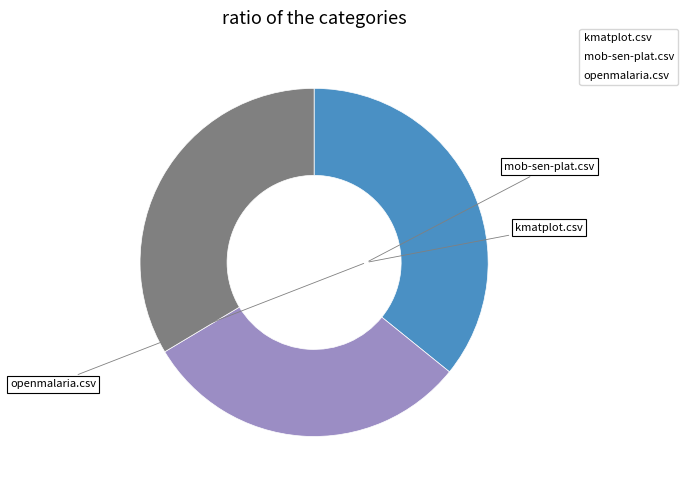

Does kmatplot.csv account for over 50% of the chart?

No